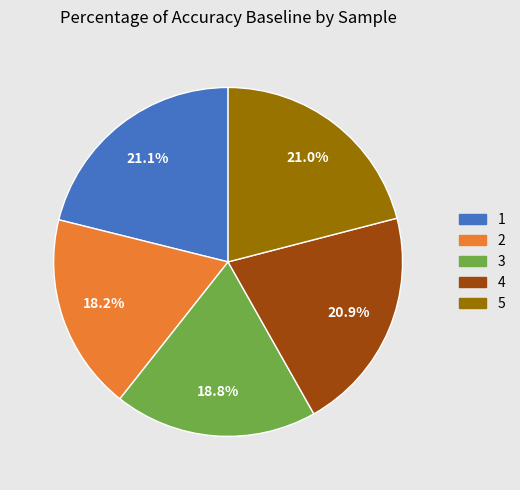

Which slice is the smallest?

2